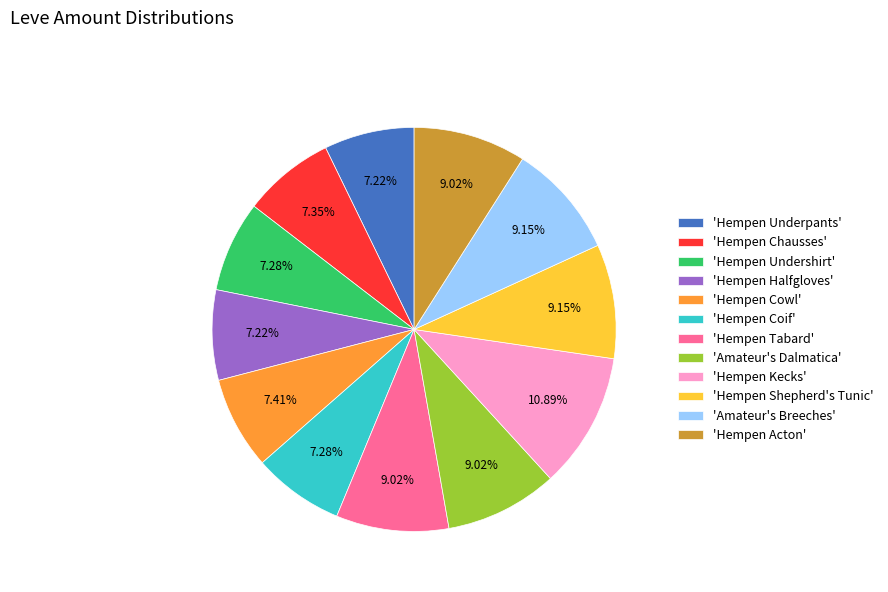

To the nearest percent, what is the difference between the largest and smallest slice percentages?

4%